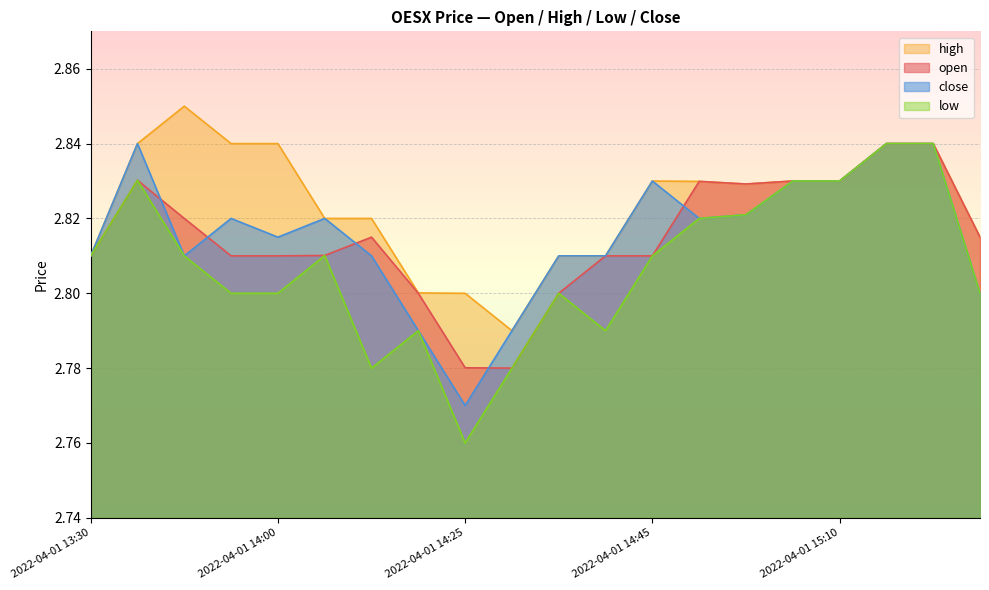

At which category is the sum across all series the highest?

2022-04-01 15:15